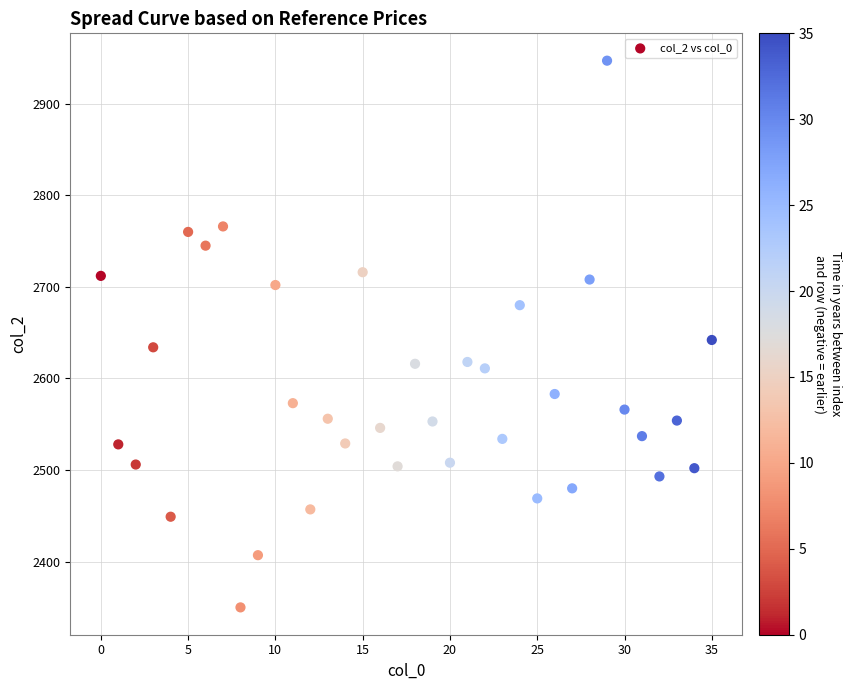

Count the number of points in this scatter plot.

36